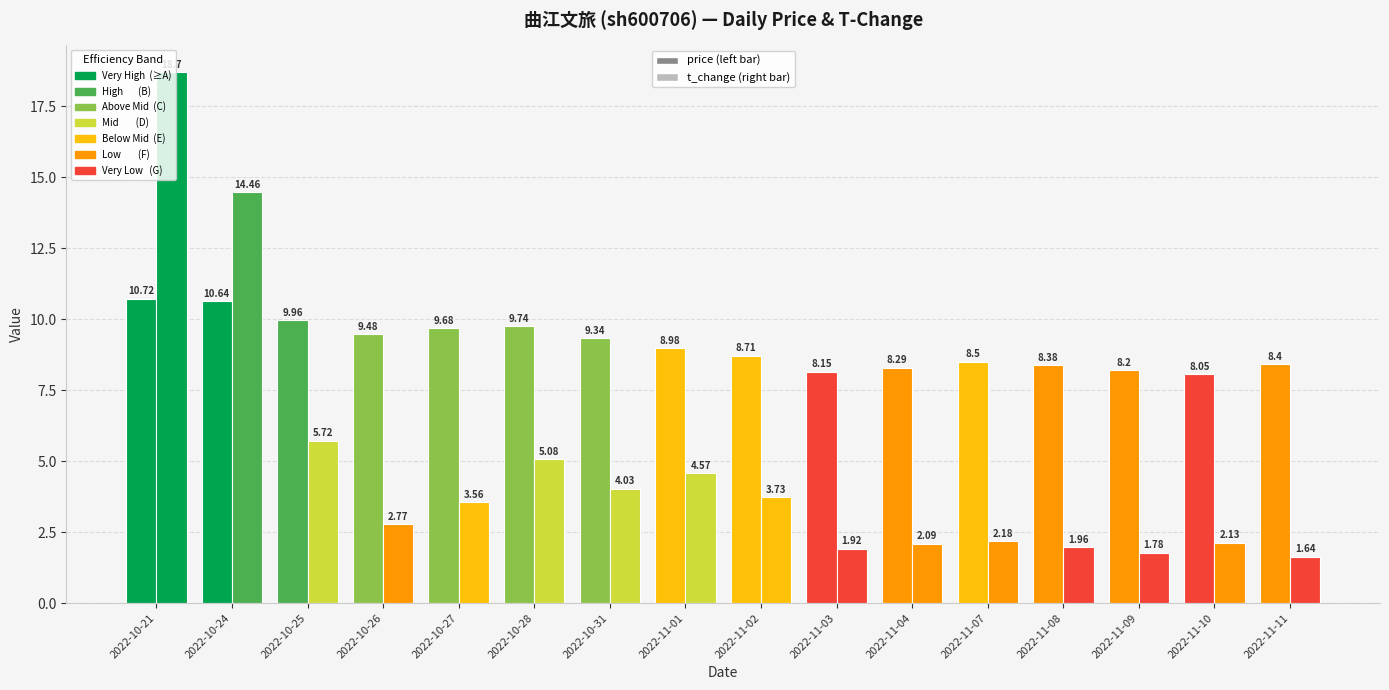

The value of t_change at 2022-11-08 is 2.0. True or false?

True